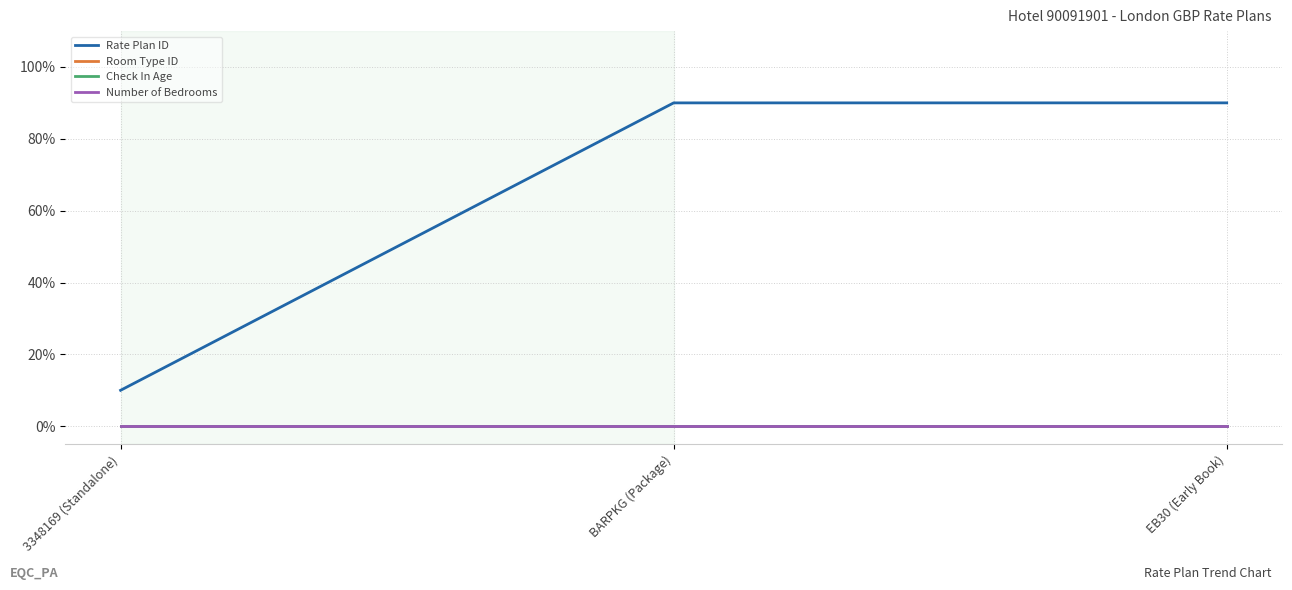

Does the chart have visible grid lines?

Yes